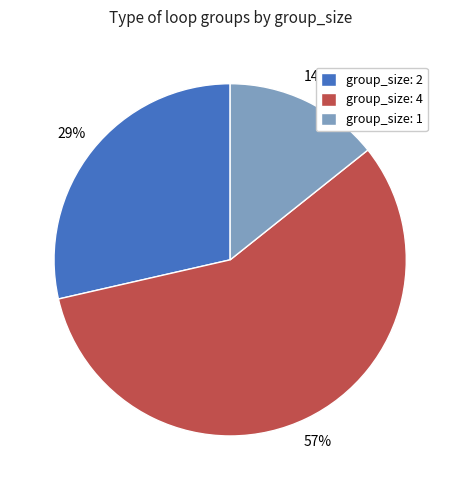

How many slices are in this pie chart?

3